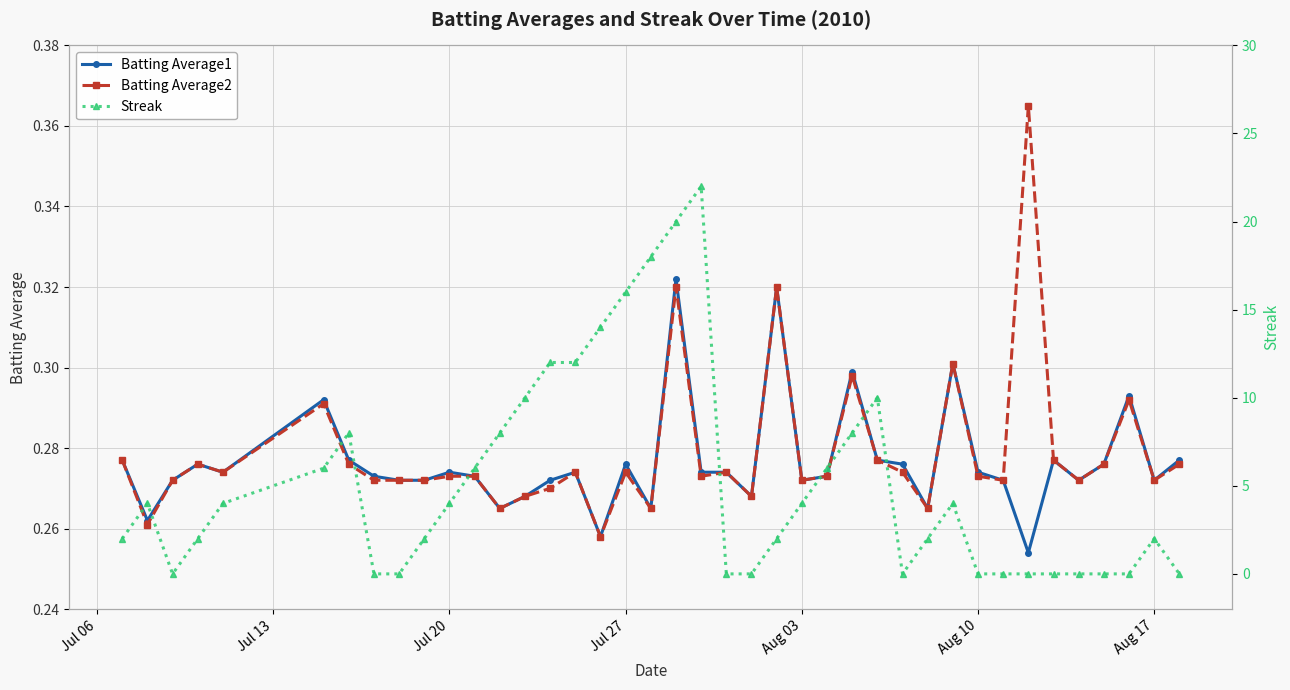

True or false: Batting Average1 has more than 2 points higher than both neighbors.

True